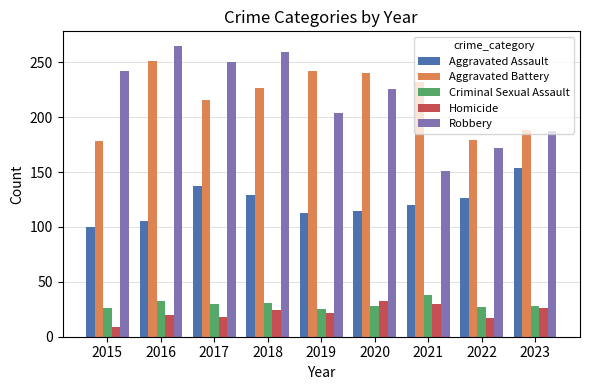

Which series changed the most between 2015 and 2022?

Robbery